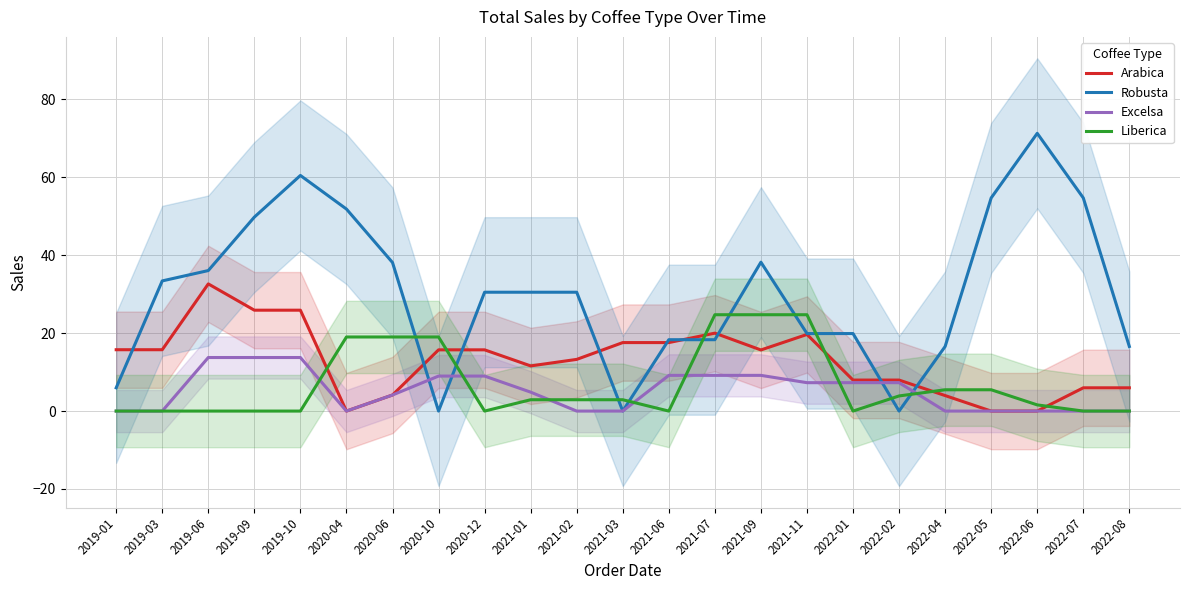

At which category does Excelsa reach its first local valley?

2020-04